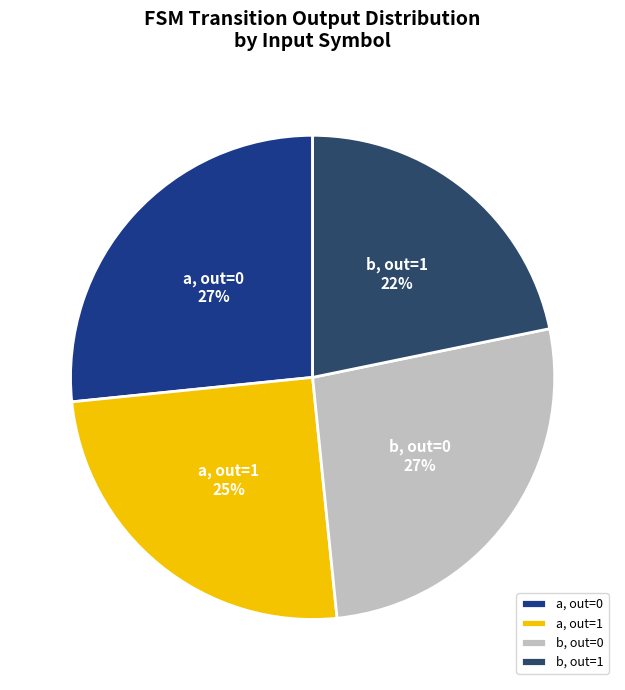

To the nearest percent, what is the difference between the b, out=1 and a, out=1 slice percentages?

3%